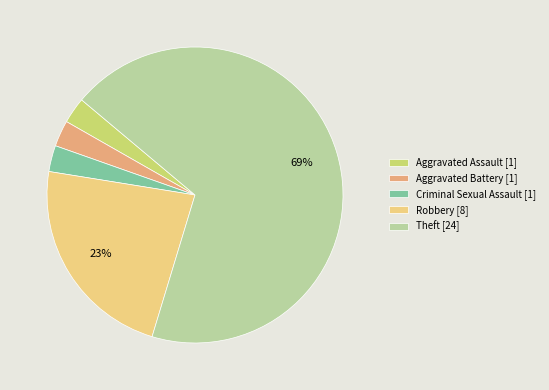

Approximately how many times larger is the value at Robbery [8] compared to Theft [24]?

0.3